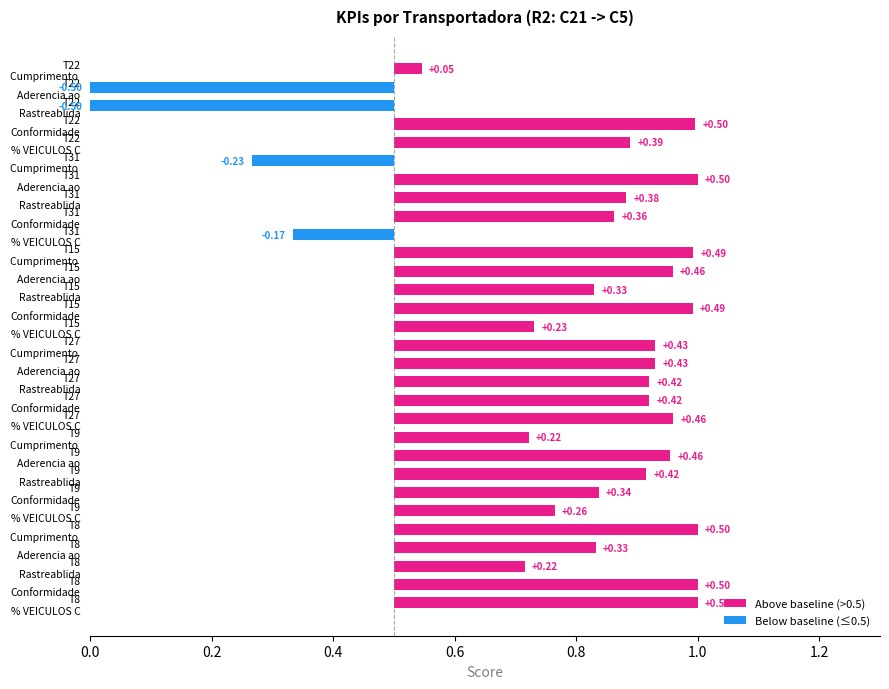

How many values in the Aderencia ao agendamento series exceed 0?

5